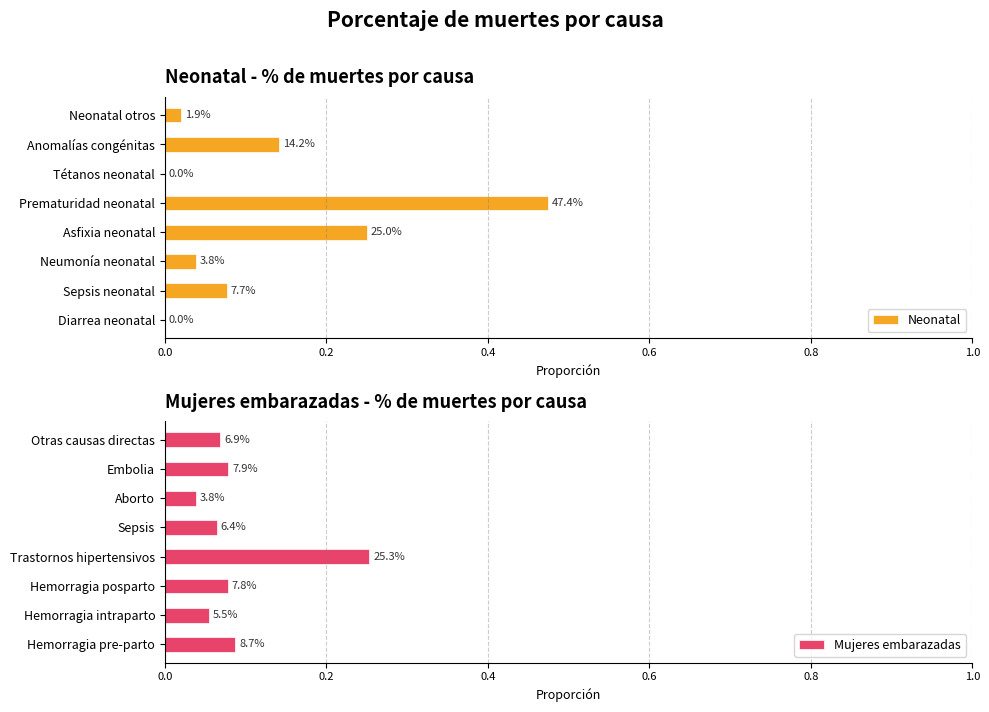

What are all the series names shown in the legend?

Neonatal, Mujeres embarazadas